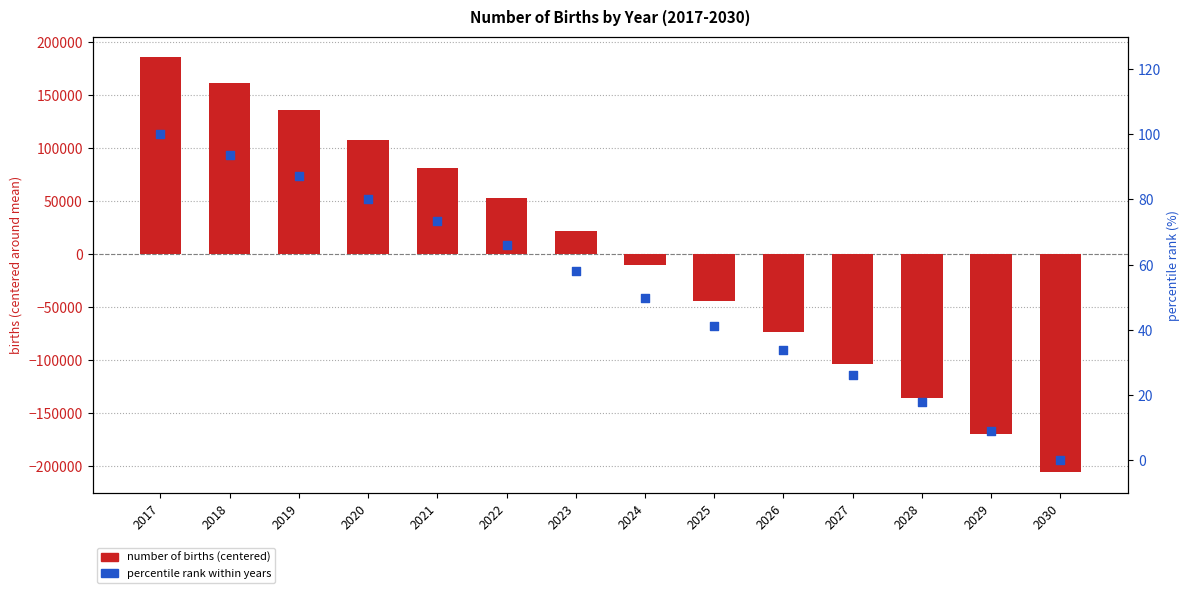

What is the total value across all series at 2024?

-10396.9